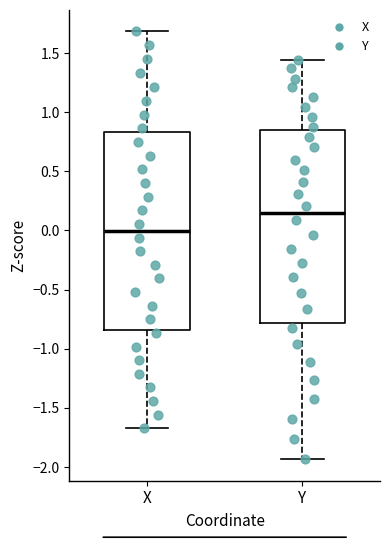

Where is the lower edge of the box for Y on the y-axis? The values are not printed on the chart, so give them approximately, as read against the axis.

-0.80